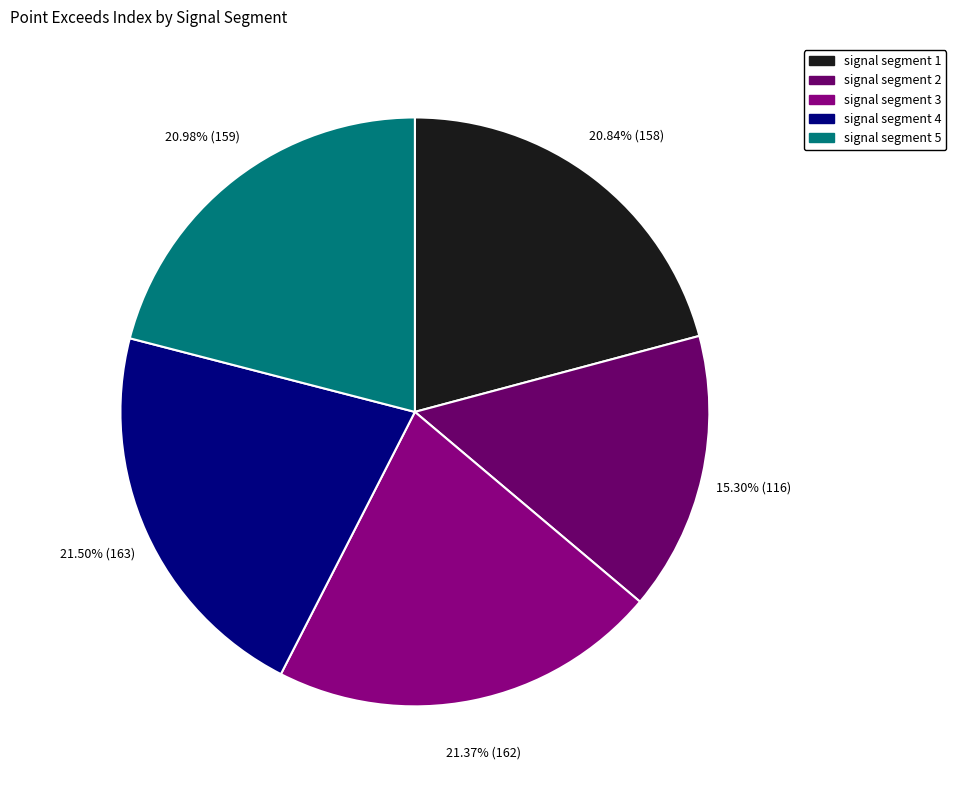

How many segments does this pie chart have?

5